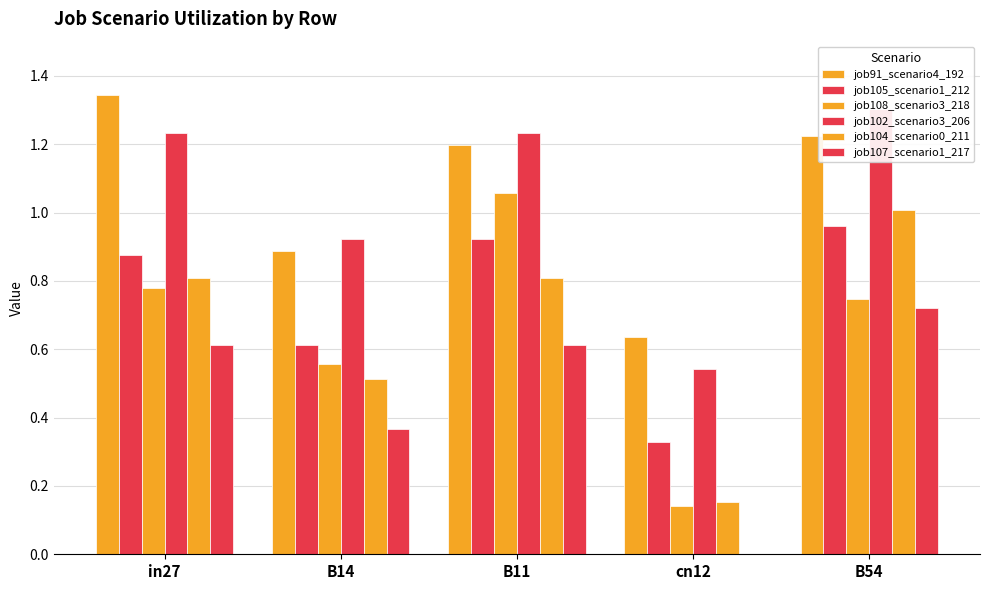

At in27, list the series in order from smallest to largest.

job107_scenario1_217, job108_scenario3_218, job104_scenario0_211, job105_scenario1_212, job102_scenario3_206, job91_scenario4_192